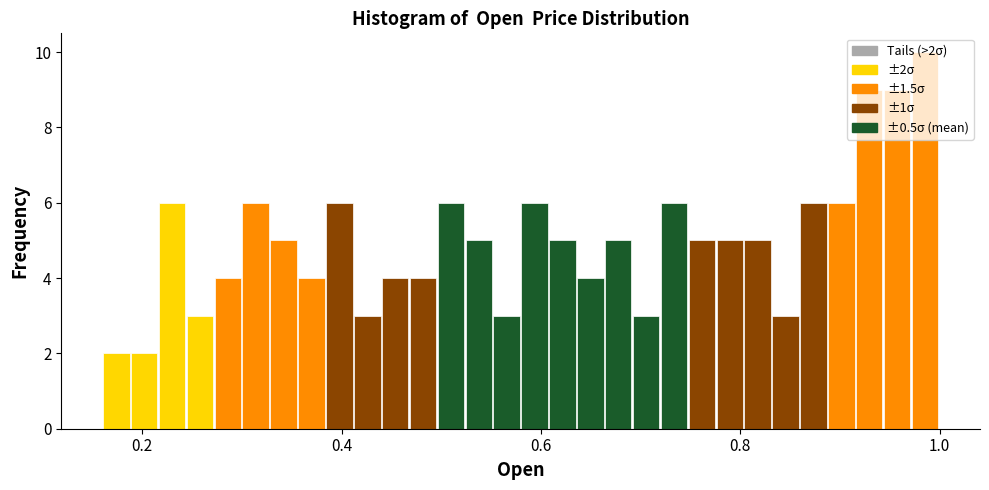

Read against the x-axis, roughly where is the centre of the tallest bar?

0.98